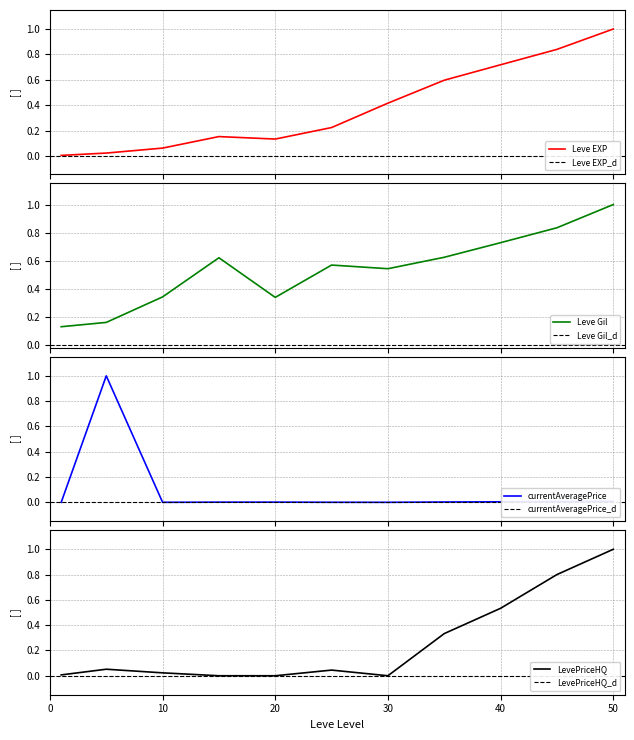

List the series in order of their peak value, highest first.

Leve EXP, Leve Gil, currentAveragePrice, LevePriceHQ